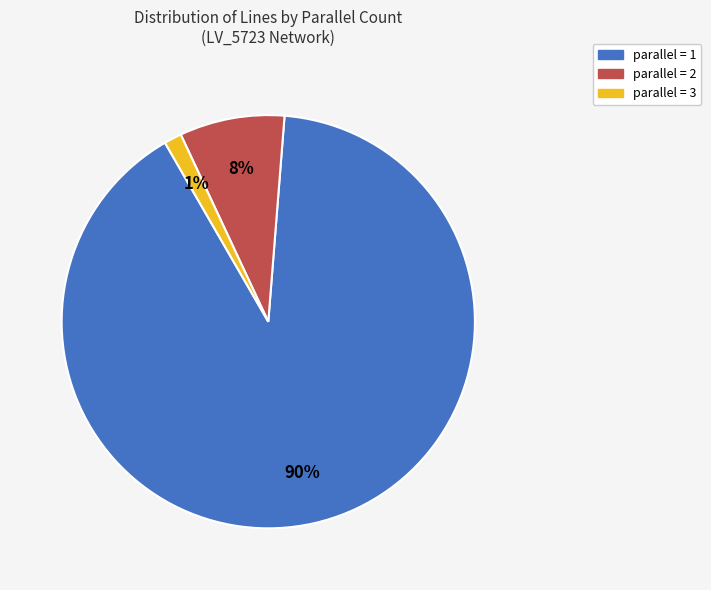

To the nearest percent, what percentage of the pie is parallel = 2?

8%